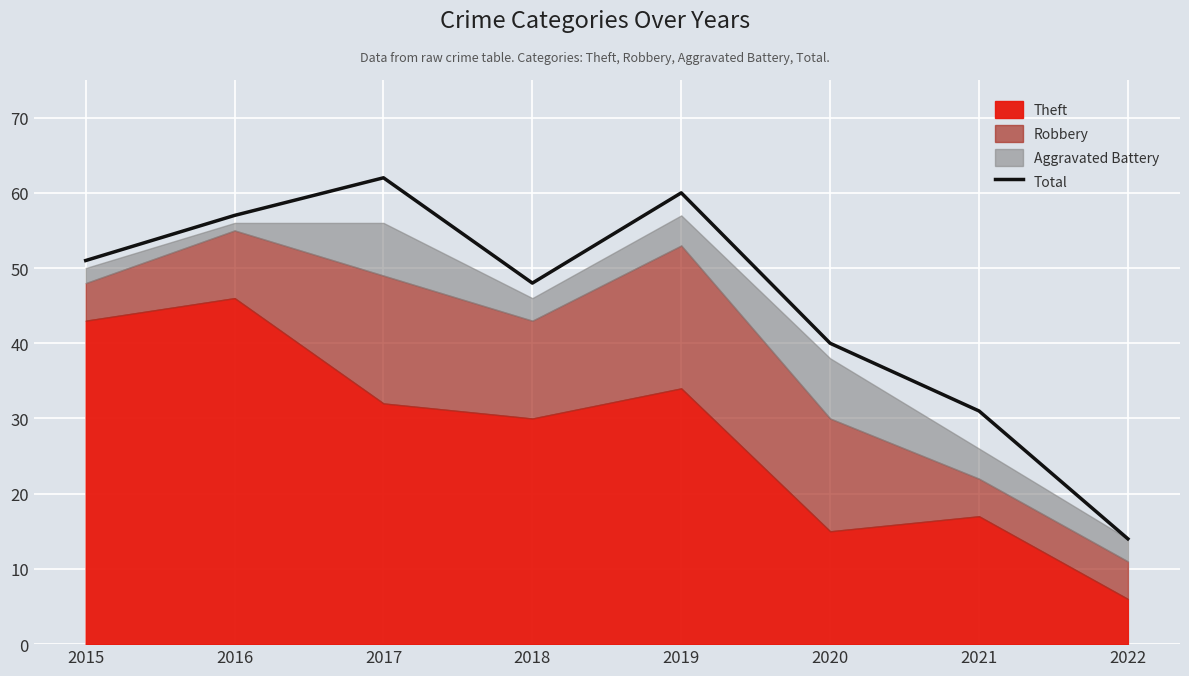

What is the average value?

45